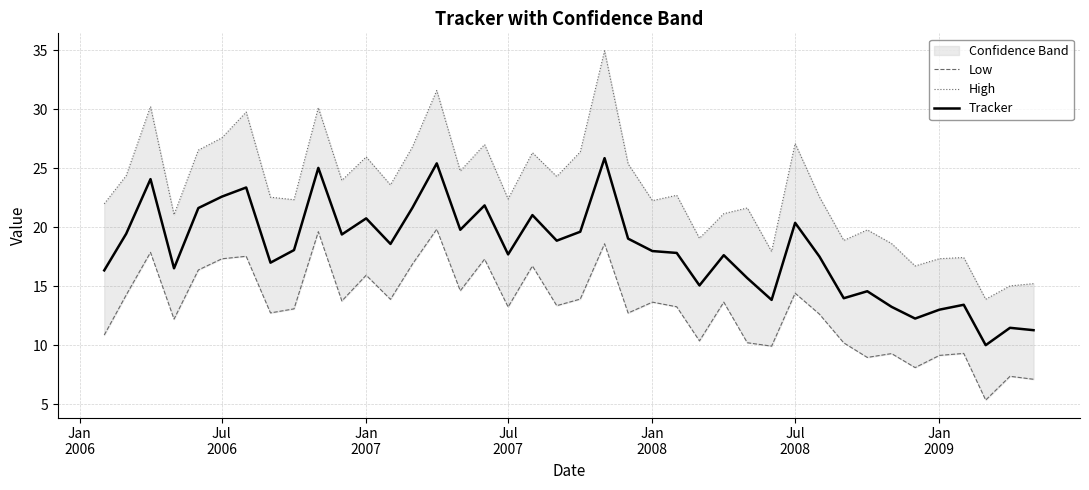

What is the minimum value for Tracker?

10.0